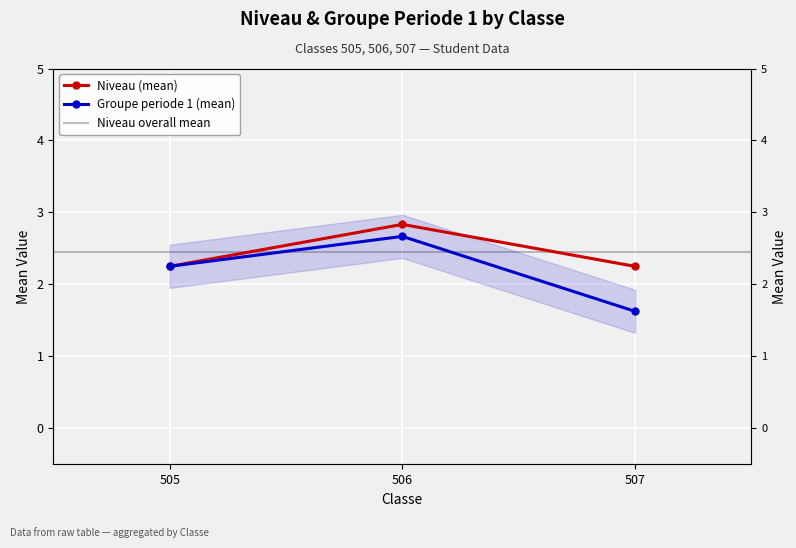

True or false: the data shows 2.8 at 506.

True